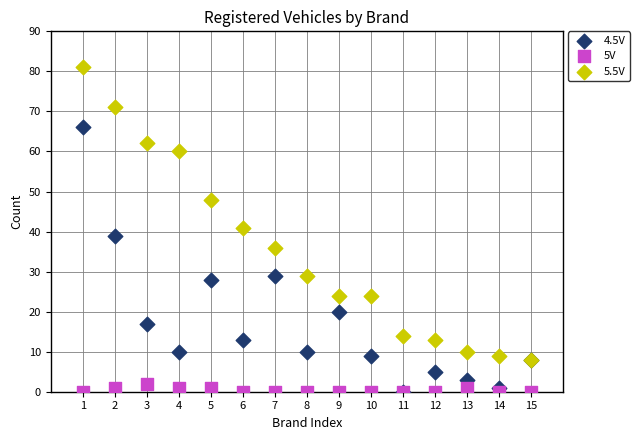

Which series reaches the maximum Y coordinate?

5.5V